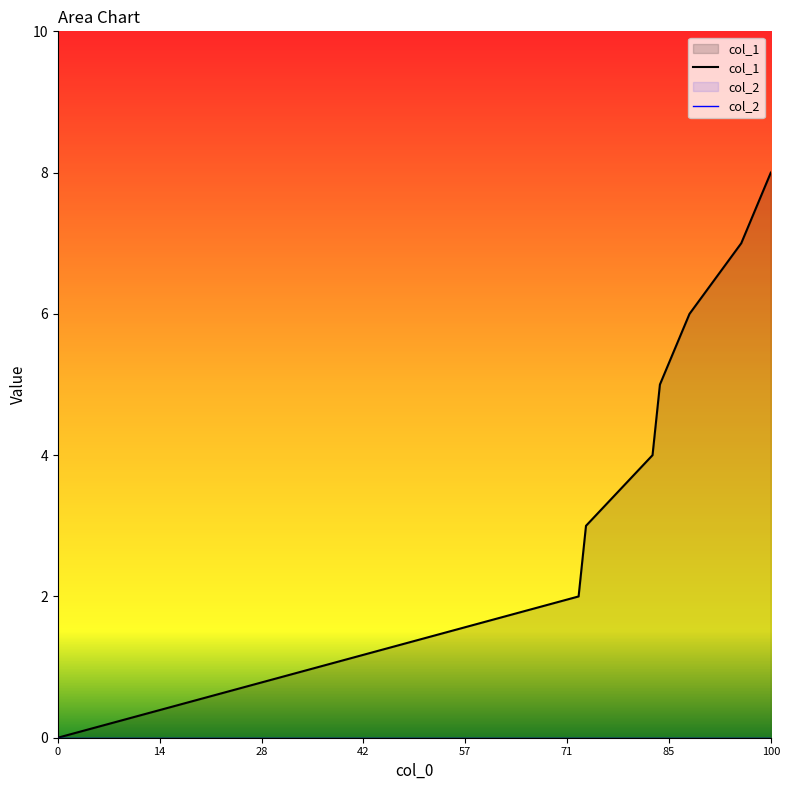

Count the number of categories in the chart.

8